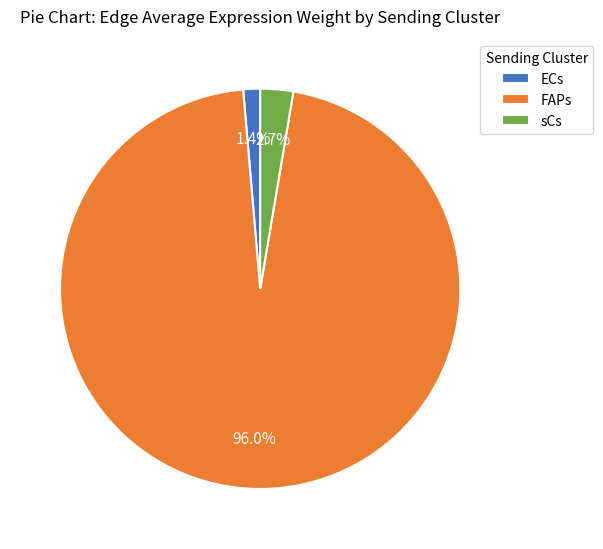

Which category has the biggest portion of the pie?

FAPs